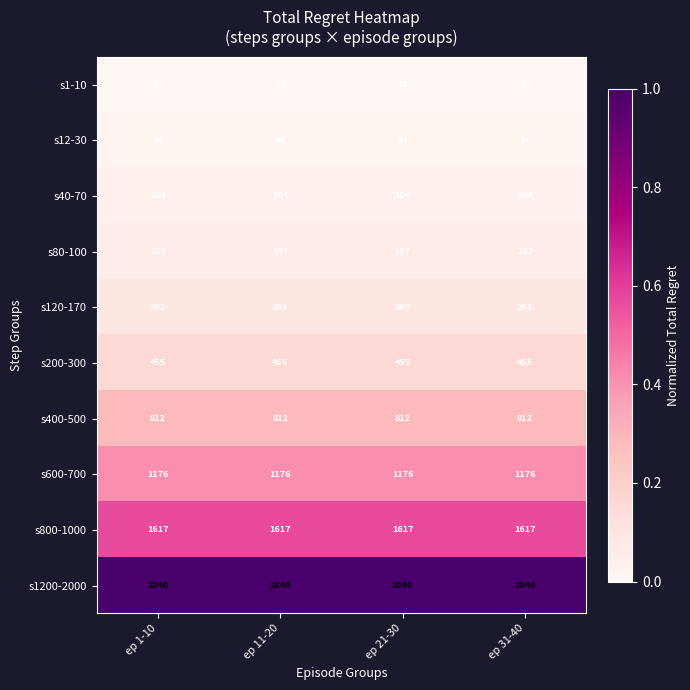

The s80-100 series shows 167 at ep 31-40. True or false?

True